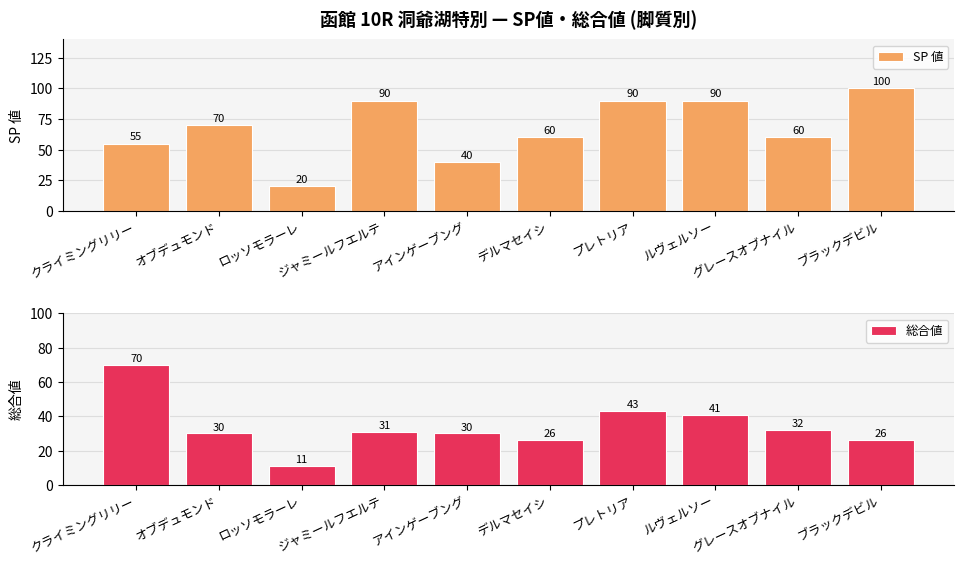

Which category has the highest value in the SP 値 series?

ブラックデビル